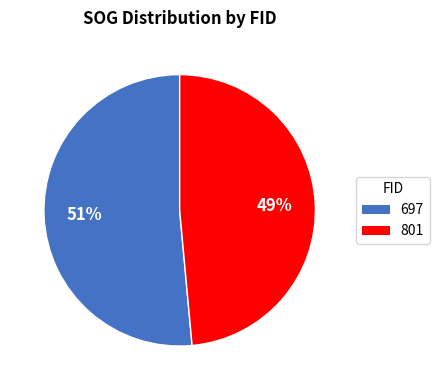

True or false: 801 accounts for 49% of the total.

True